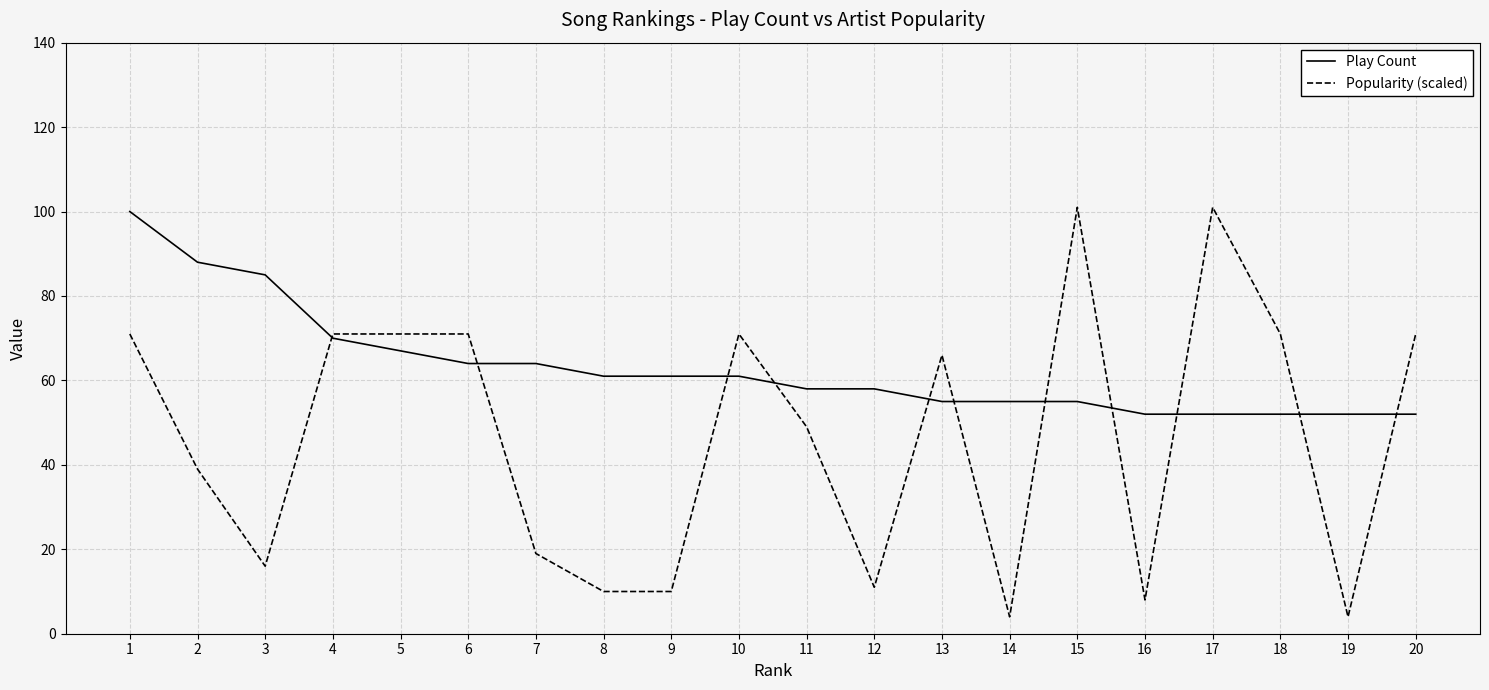

True or false: Popularity (scaled) has more than 2 points higher than both neighbors.

True